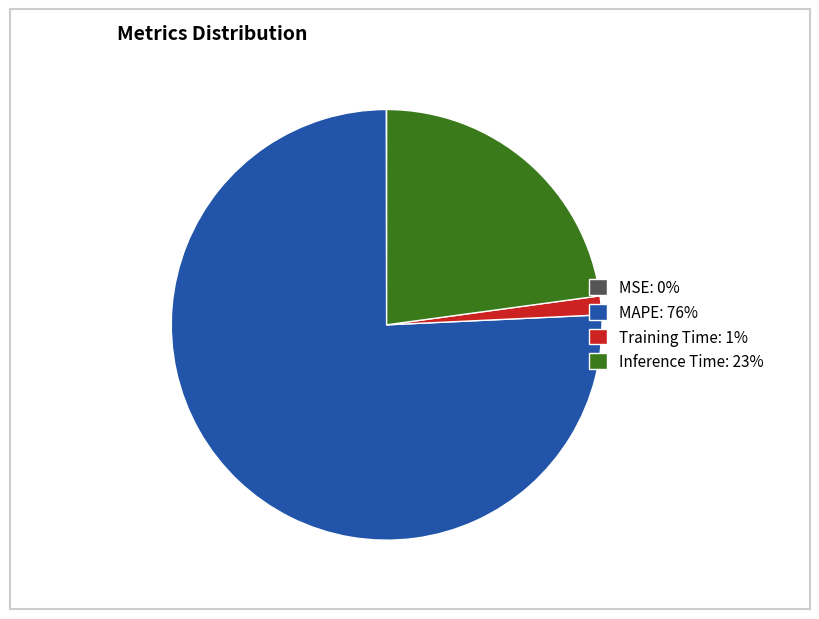

Do Training Time: 1% and MAPE: 76% together represent more than half of the pie?

Yes